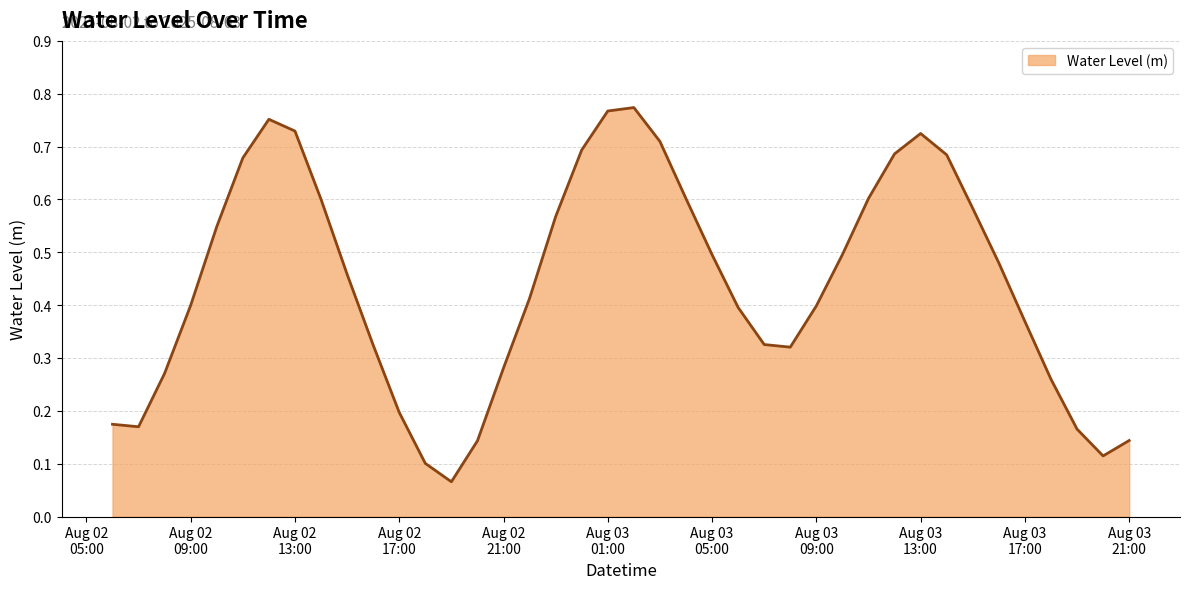

How many lines are shown in the chart?

1